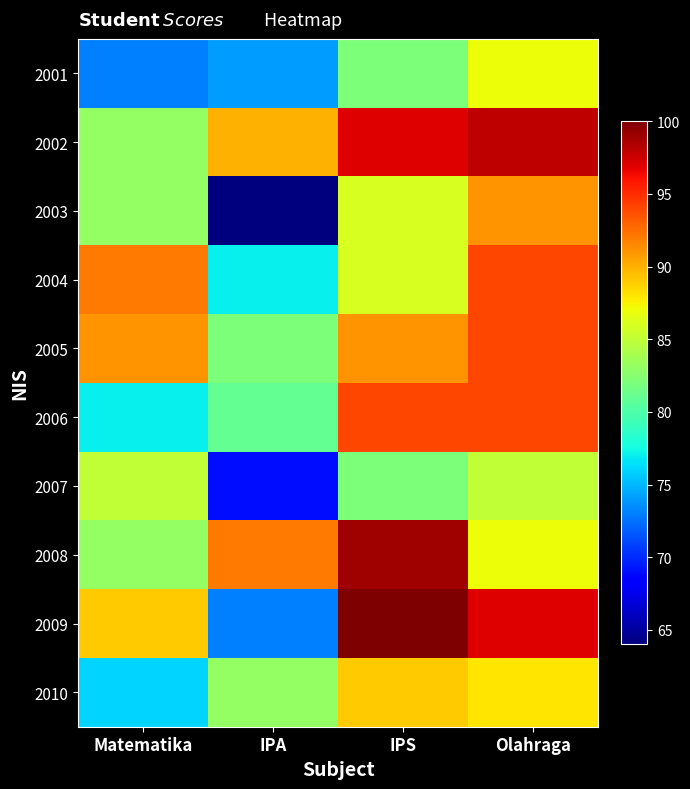

How many series are shown in this chart?

10